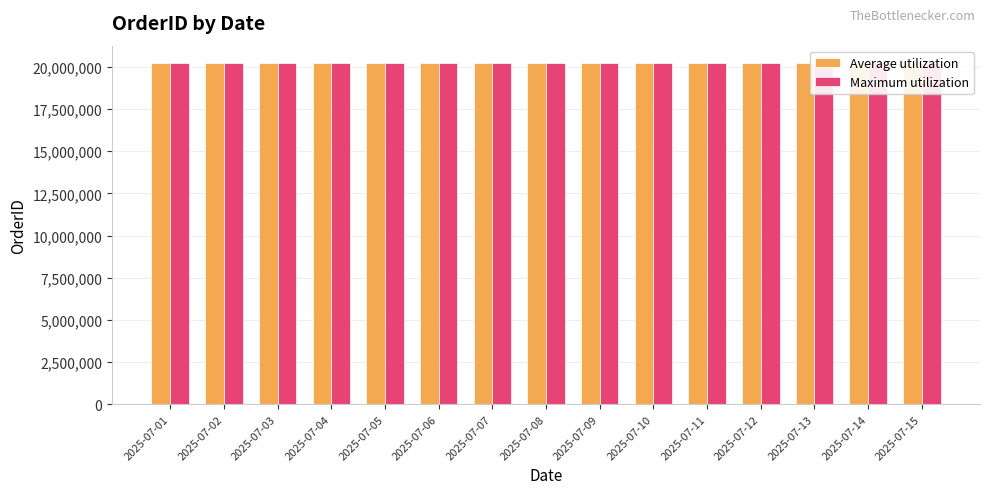

What is the spread (max minus min) of values at 2025-07-07?

15